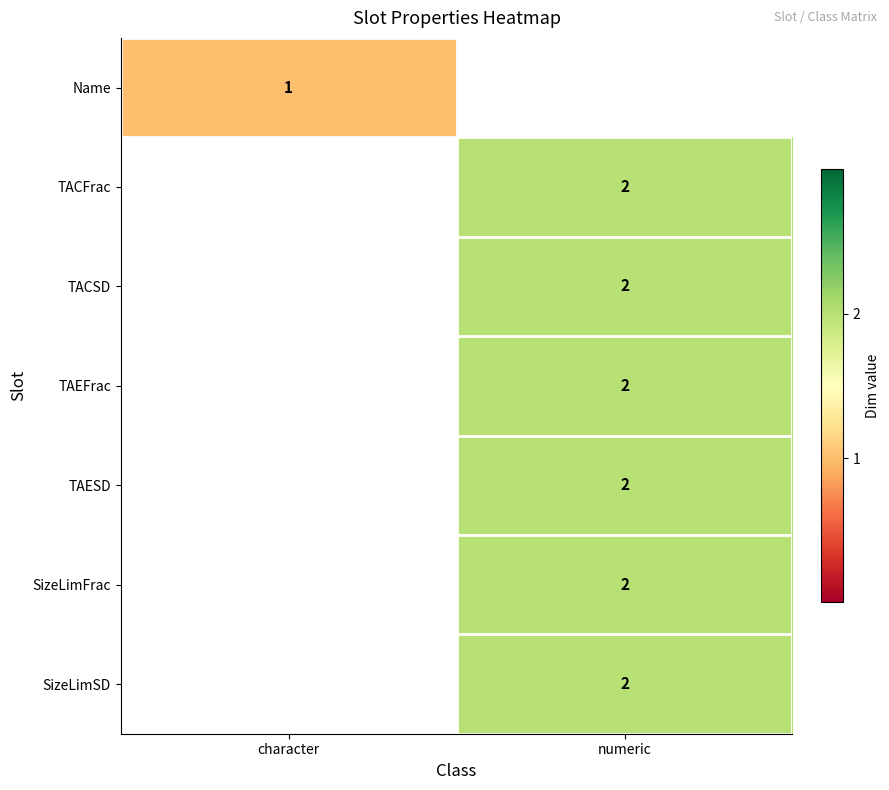

The value of SizeLimFrac at numeric is 2. True or false?

True